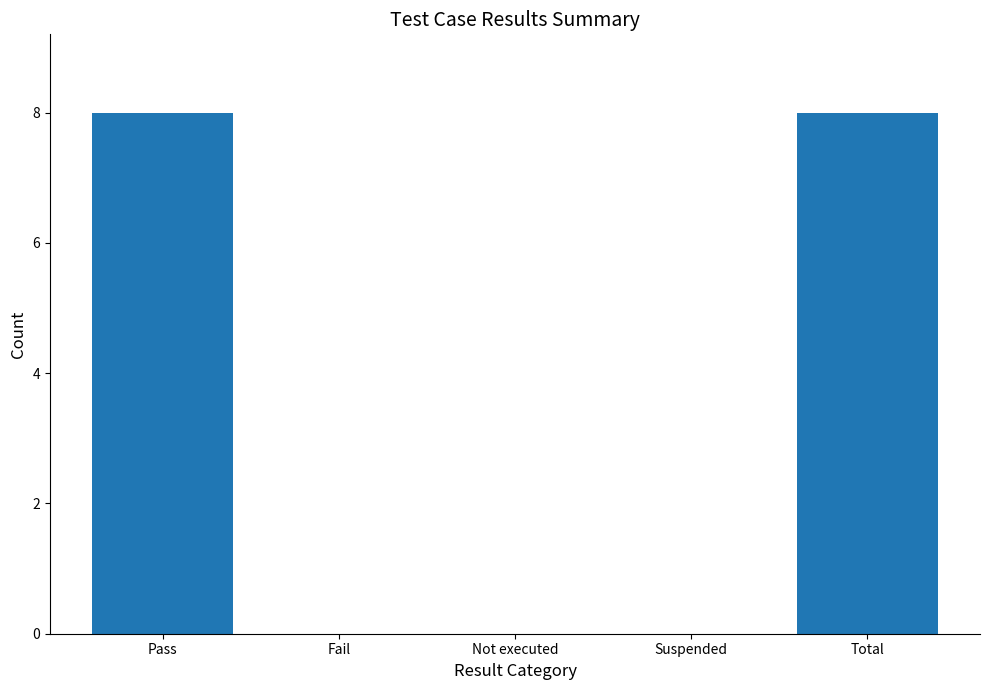

The chart shows a value of 8 at Total. True or false?

True